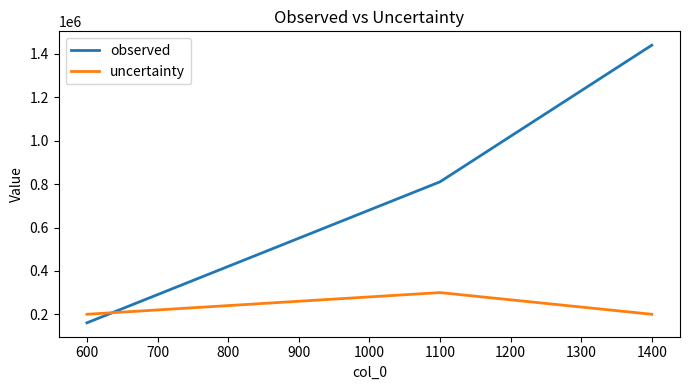

What are all the series names shown in the legend?

observed, uncertainty